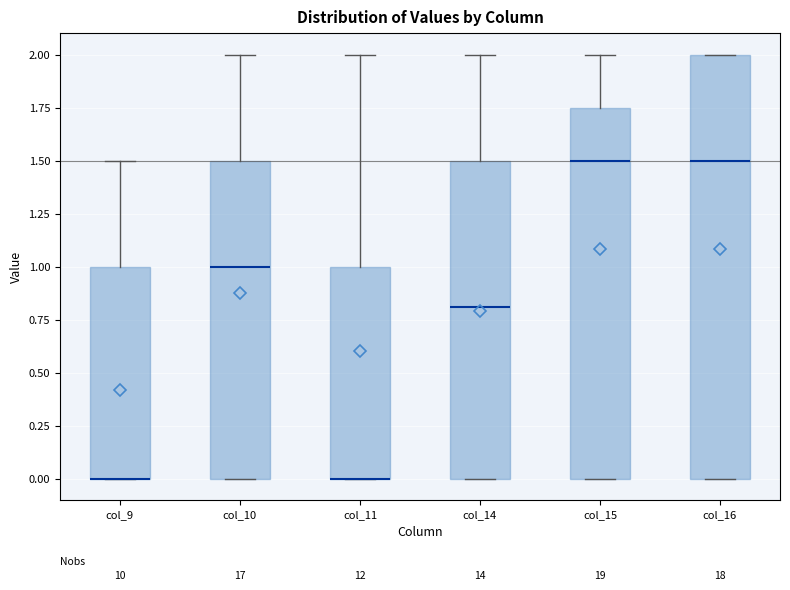

Reading left to right, read every box against the y-axis: the position of its median line, the range the box covers, and the ends of its whiskers. The values are not printed on the chart, so give them approximately, as read against the axis.

col_9: median 0.00 (drawn on the box's lower edge), box 0.00 to 1.00, whiskers 0.00 to 1.50
col_10: median 1.00, box 0.00 to 1.50, whiskers 0.00 to 2.00
col_11: median 0.00 (drawn on the box's lower edge), box 0.00 to 1.00, whiskers 0.00 to 2.00
col_14: median 0.80, box 0.00 to 1.50, whiskers 0.00 to 2.00
col_15: median 1.50, box 0.00 to 1.75, whiskers 0.00 to 2.00
col_16: median 1.50, box 0.00 to 2.00, whiskers 0.00 to 2.00